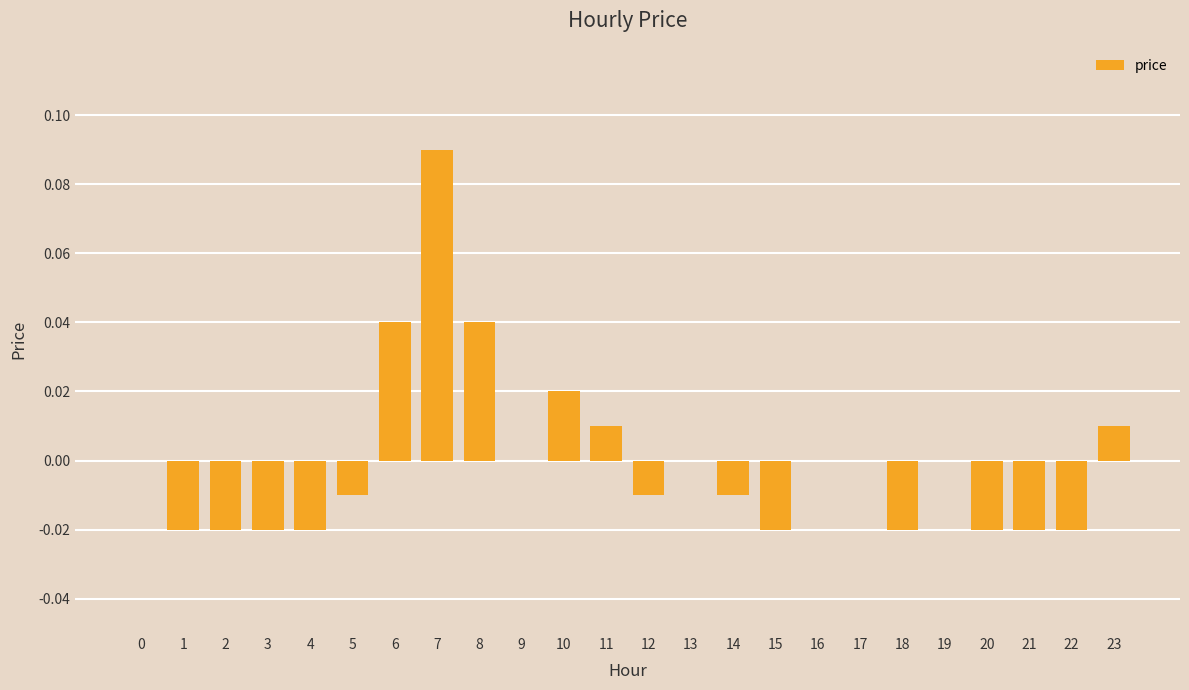

True or false: the data shows -0.0 at 4.

True